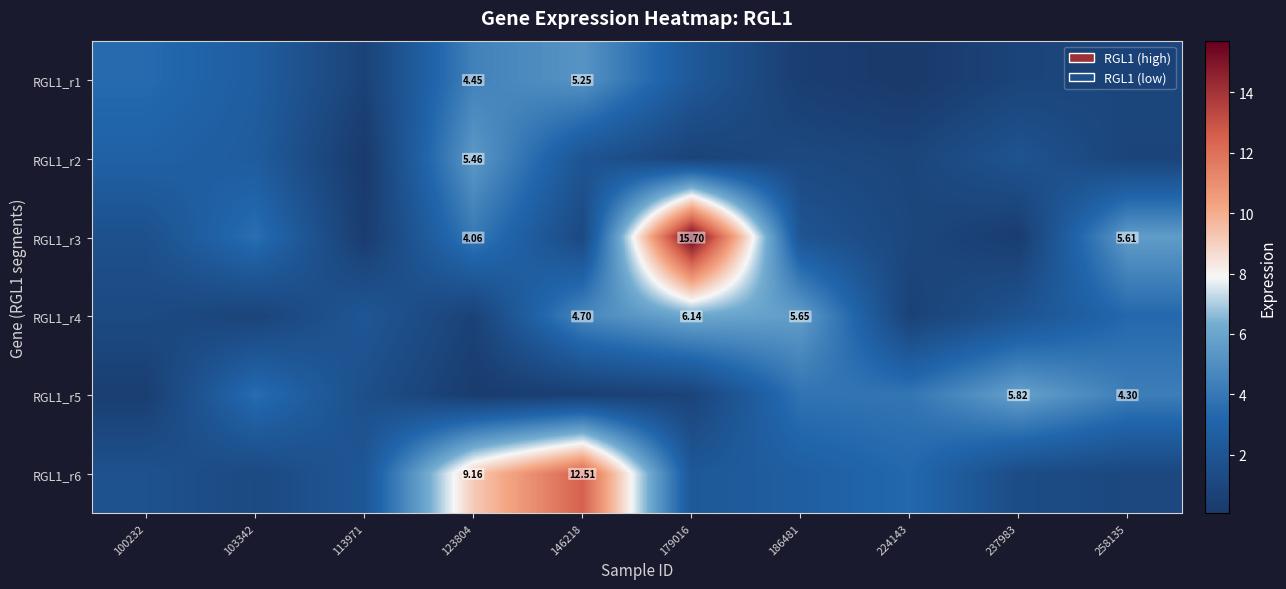

Which series has the largest range (max minus min)?

RGL1_r3